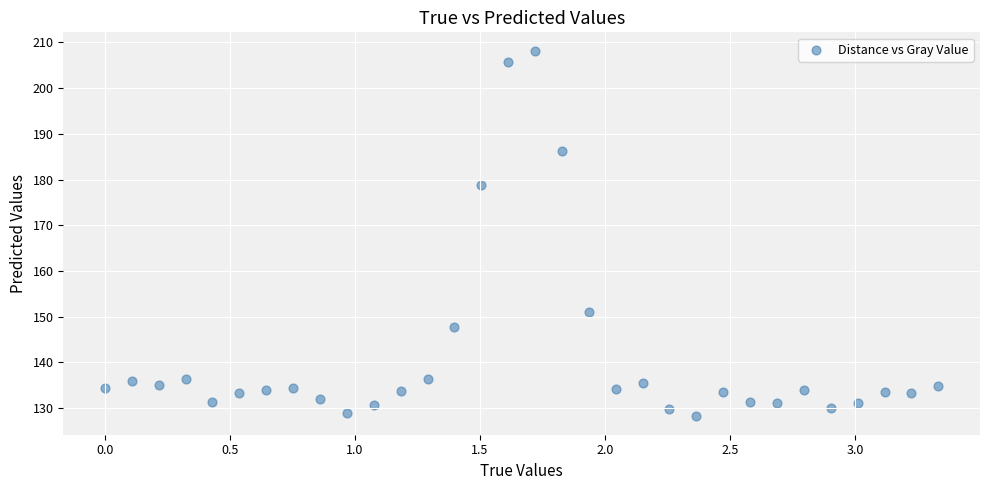

What is the range of Y values (max minus min)?

80.0